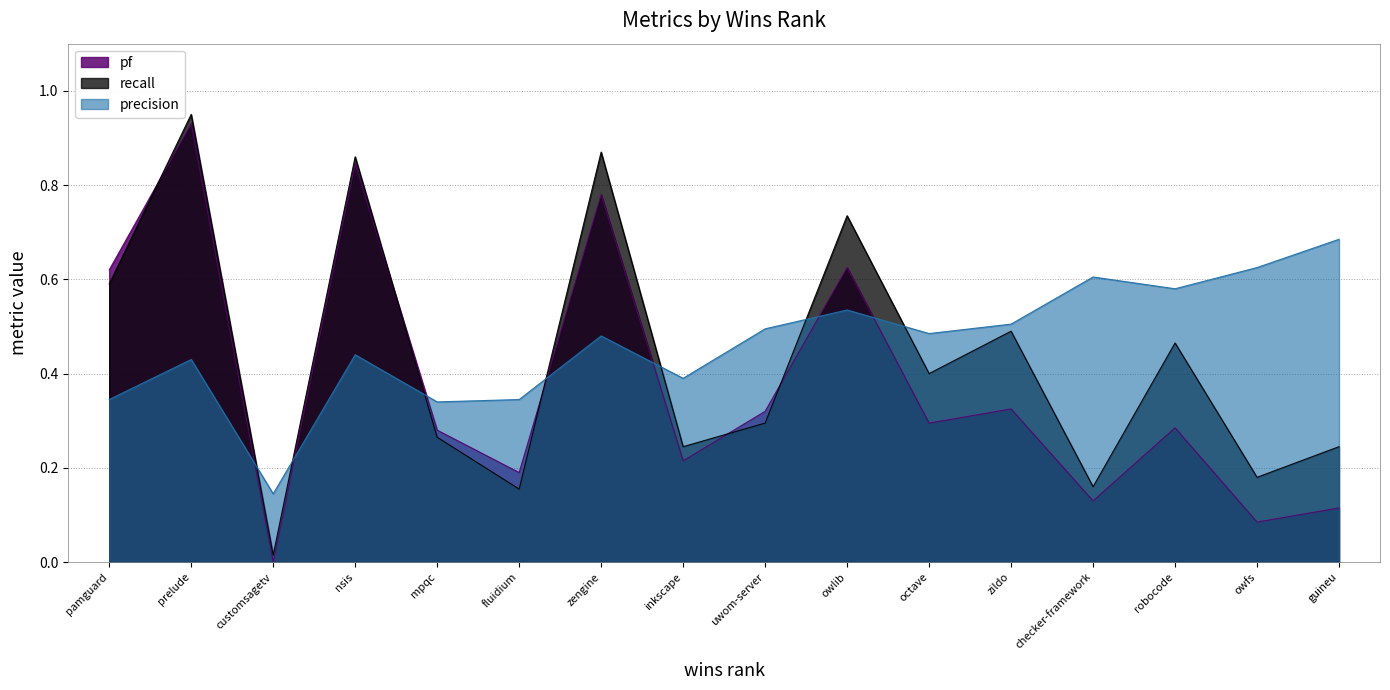

Which series has the largest range (max minus min)?

recall